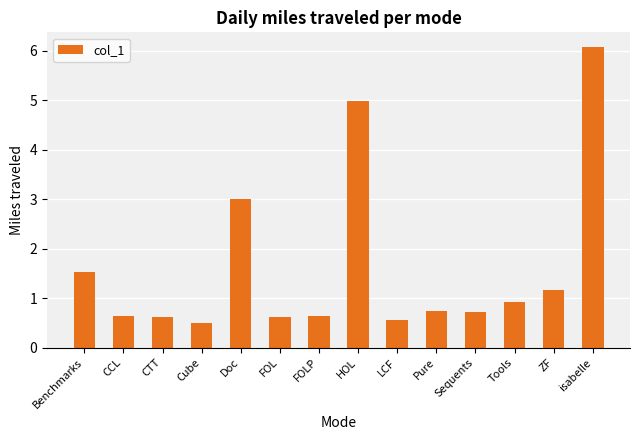

How many bars are there in total?

14